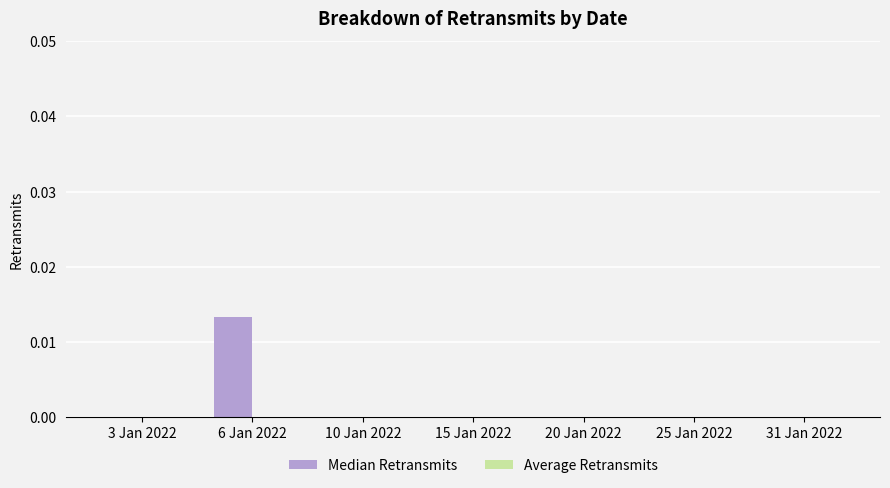

Is it true that the value at 31 Jan 2022 is 0.0?

True